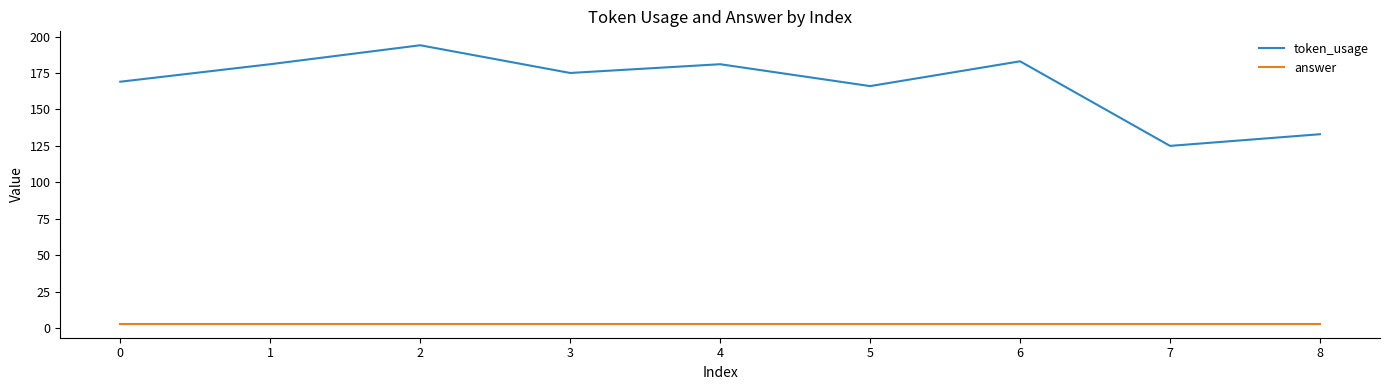

True or false: token_usage and answer cross at least once.

False